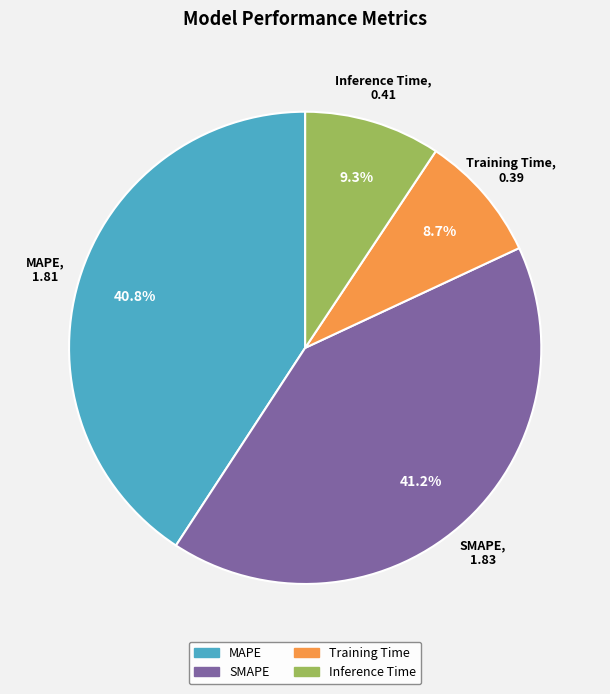

Approximately how many times larger is the value at SMAPE compared to MAPE?

1.0